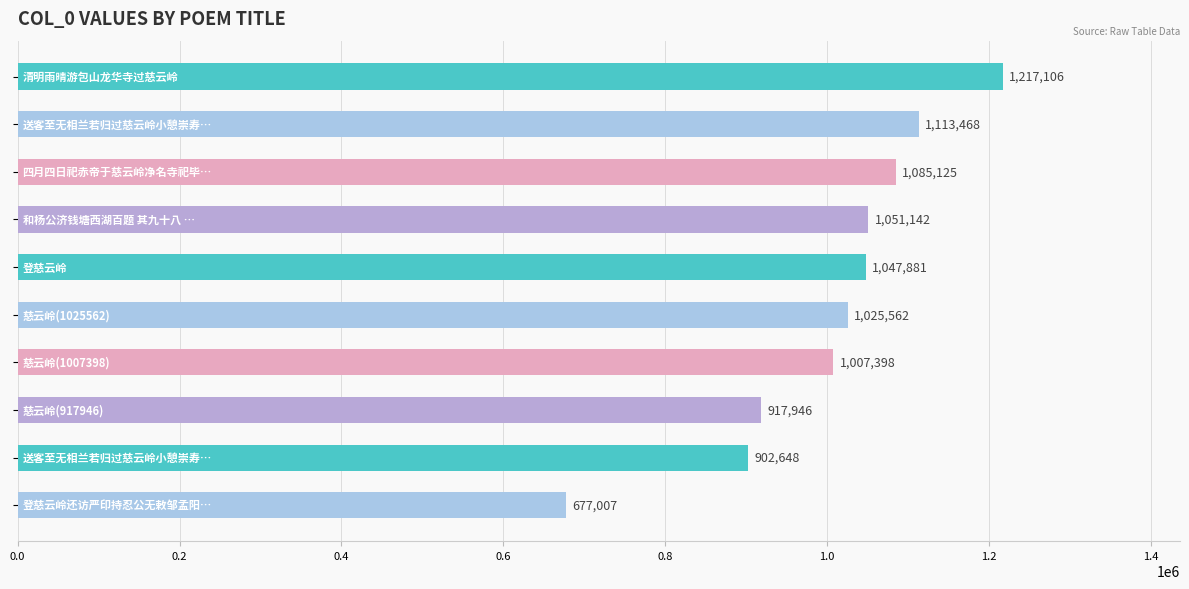

How many bars are there in total?

10